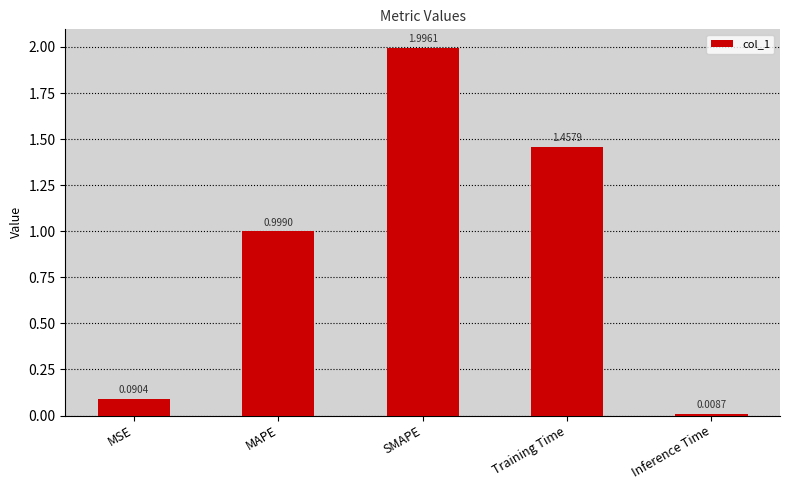

Does the chart contain stacked bars?

No